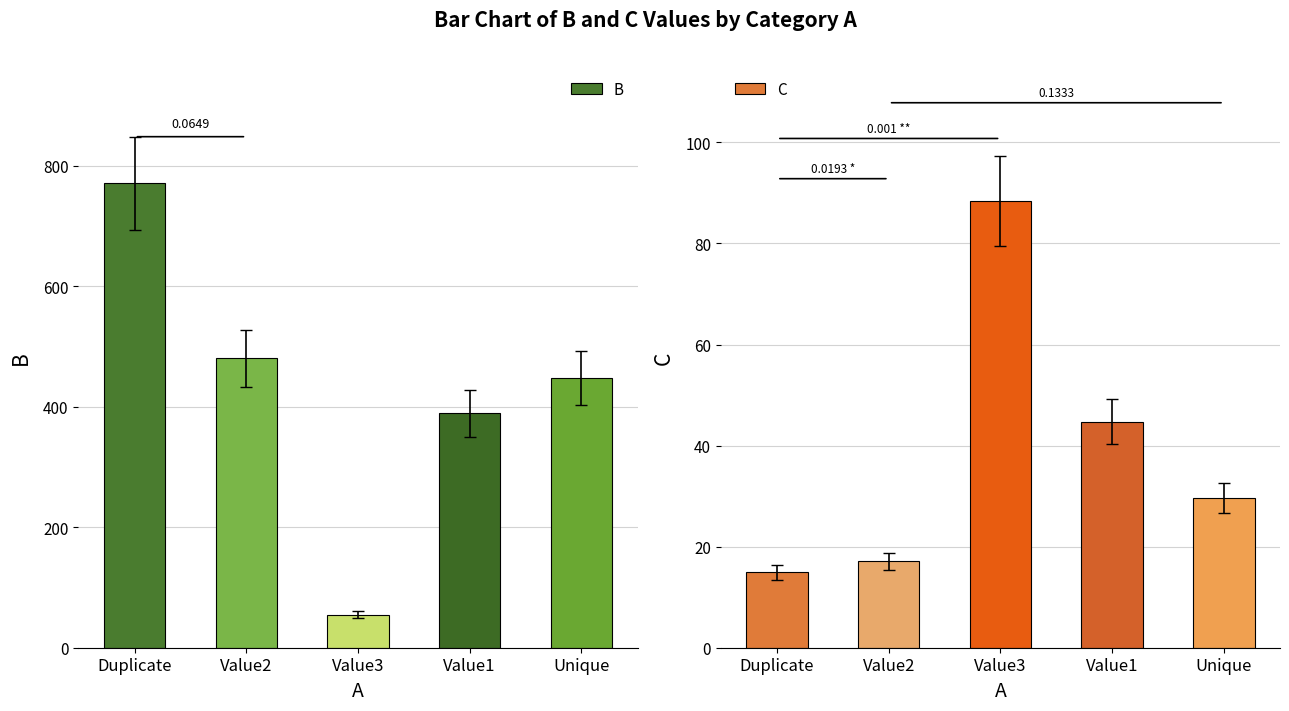

What is the difference between the second highest and minimum values in the C series?

29.8